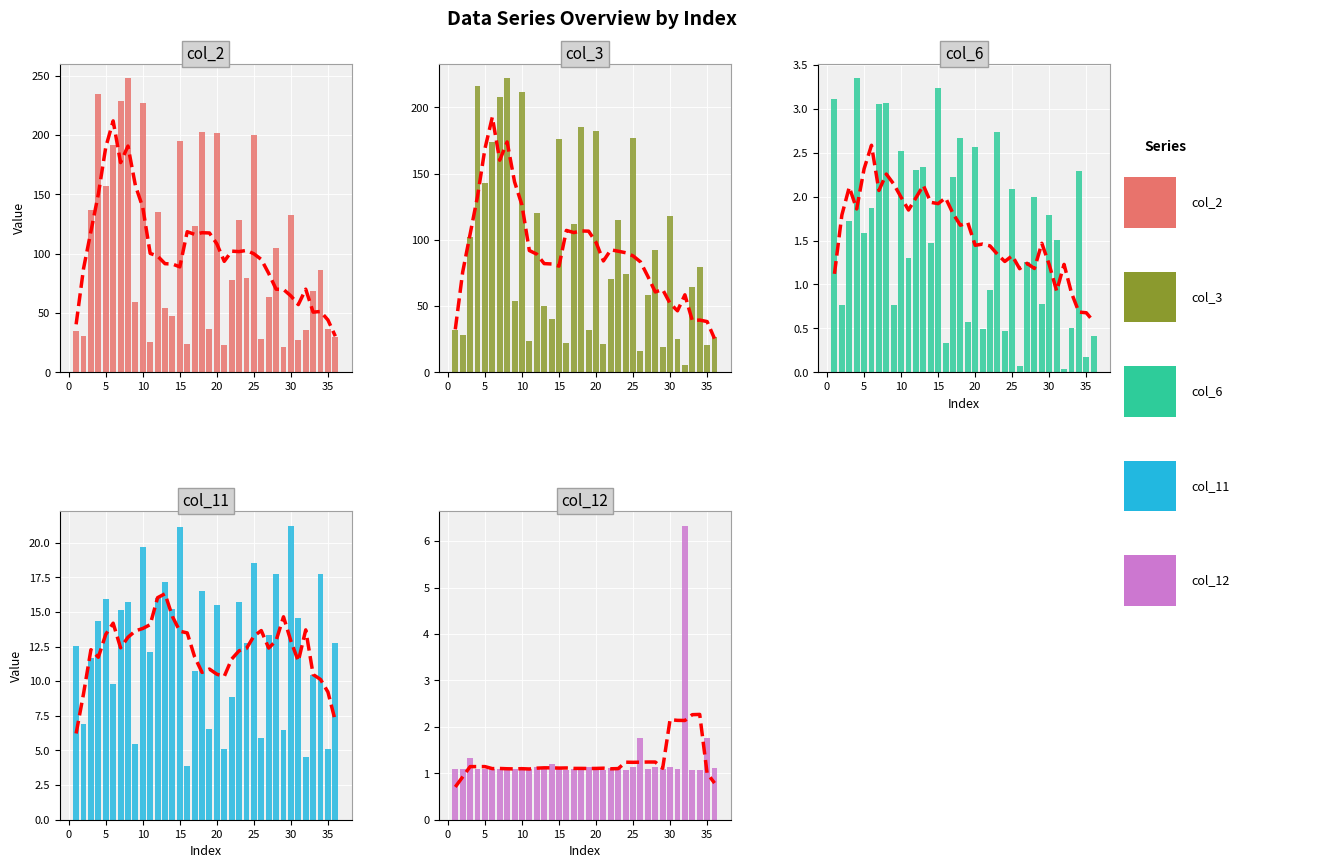

At which label does col_3 reach its peak?

8